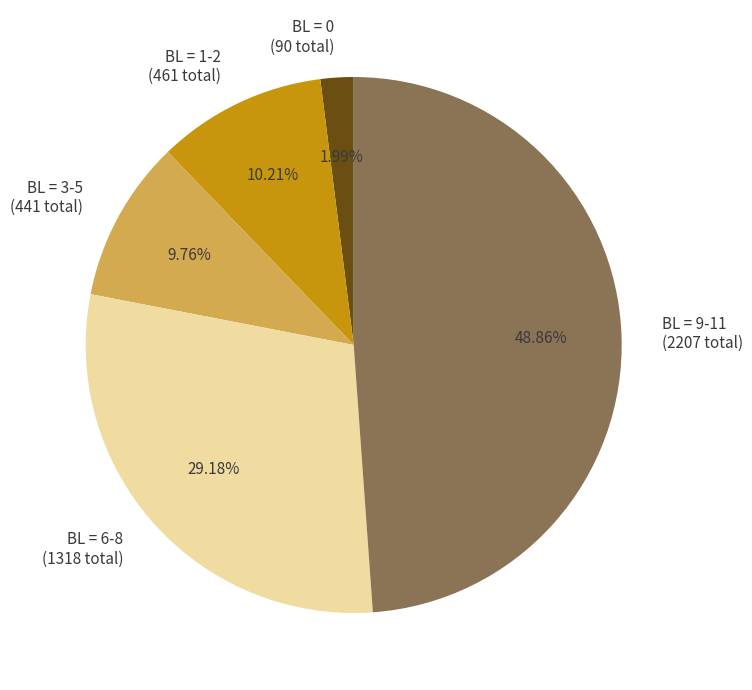

What is the ratio of the value at BL = 1-2 (461 total) to the value at BL = 0 (90 total)?

5.1